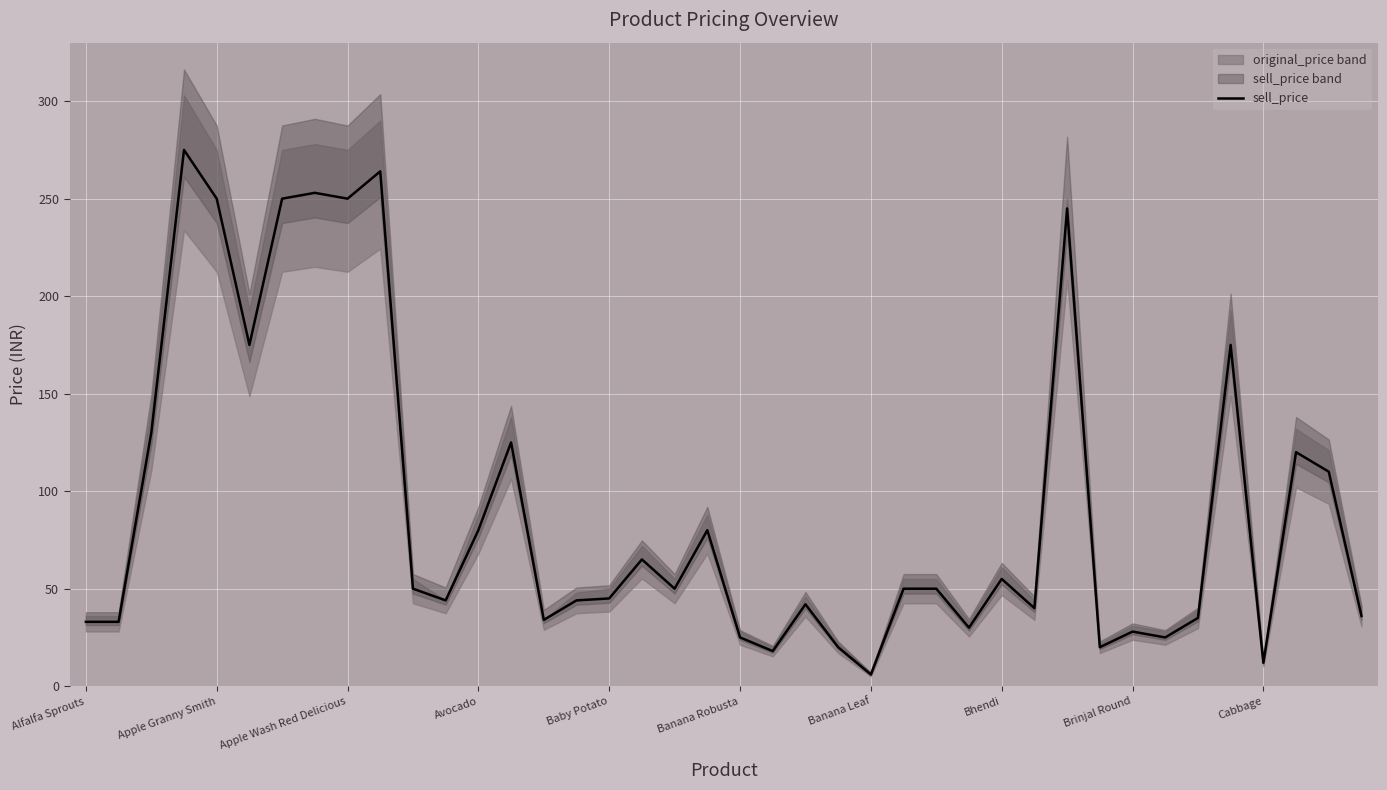

What is the minimum value shown in the chart?

6